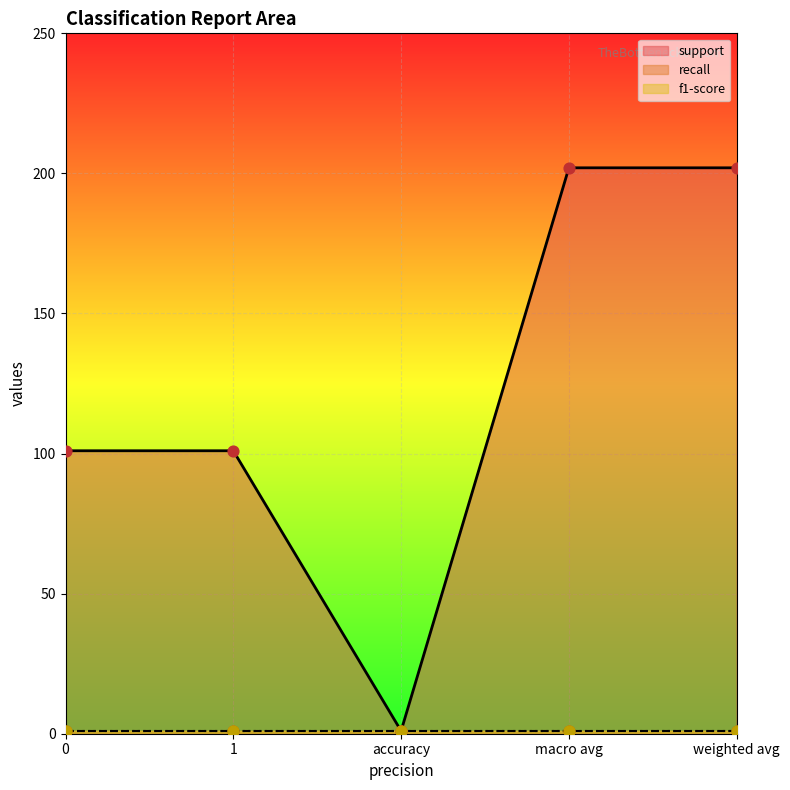

Which series reaches the minimum Y coordinate?

support